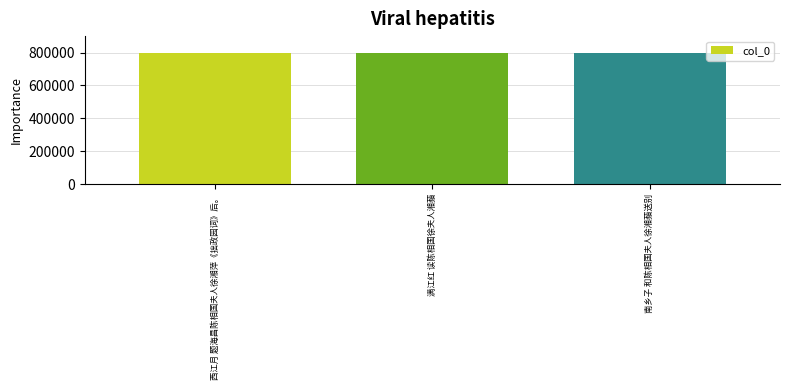

What is the ratio of the value at 南乡子 和陈相国夫人徐湘蘋送别 to the value at 满江红 读陈相国徐夫人湘蘋?

1.0